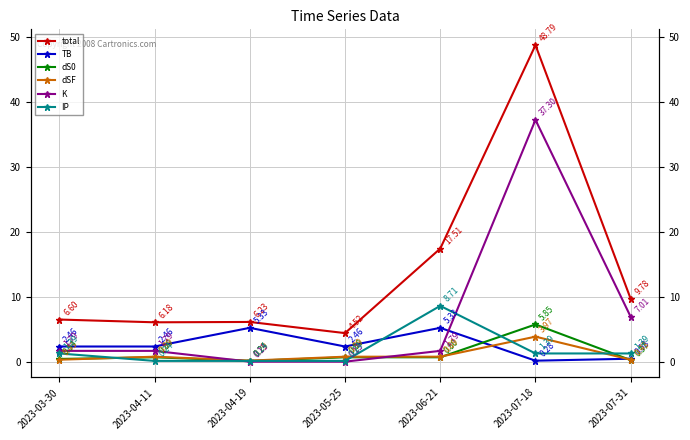

Reading left to right, extract all data points from this chart.

total: 2023-03-30=6.6	2023-04-11=6.2	2023-04-19=6.2	2023-05-25=4.5	2023-06-21=17.5	2023-07-18=48.8	2023-07-31=9.8
TB: 2023-03-30=2.5	2023-04-11=2.5	2023-04-19=5.3	2023-05-25=2.5	2023-06-21=5.3	2023-07-18=0.3	2023-07-31=0.6
dS0: 2023-03-30=0.5	2023-04-11=0.8	2023-04-19=0.2	2023-05-25=0.8	2023-06-21=0.8	2023-07-18=5.8	2023-07-31=0.4
dSF: 2023-03-30=0.4	2023-04-11=0.9	2023-04-19=0.3	2023-05-25=0.9	2023-06-21=0.9	2023-07-18=4.0	2023-07-31=0.4
K: 2023-03-30=1.8	2023-04-11=1.8	2023-04-19=0.1	2023-05-25=0.1	2023-06-21=1.8	2023-07-18=37.3	2023-07-31=7.0
IP: 2023-03-30=1.4	2023-04-11=0.2	2023-04-19=0.2	2023-05-25=0.2	2023-06-21=8.7	2023-07-18=1.4	2023-07-31=1.4